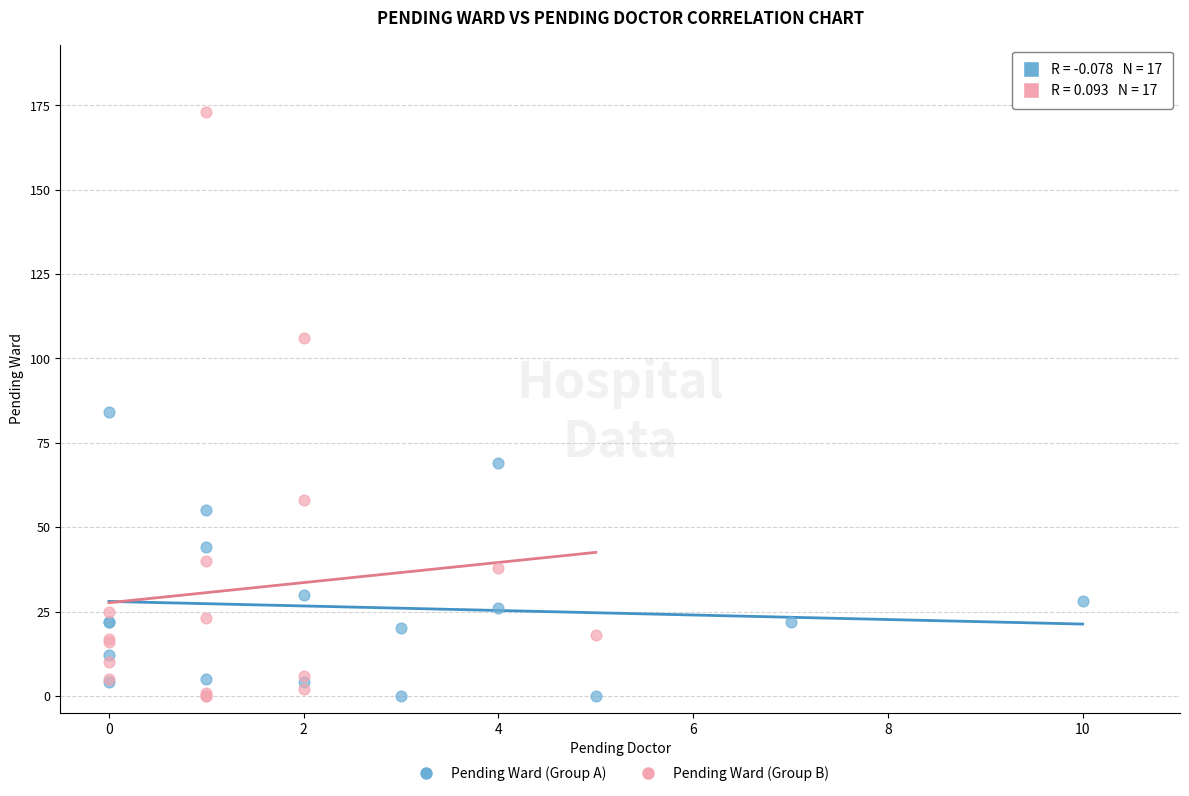

Which series has the largest Y range (max minus min)?

Pending Ward (Group B)